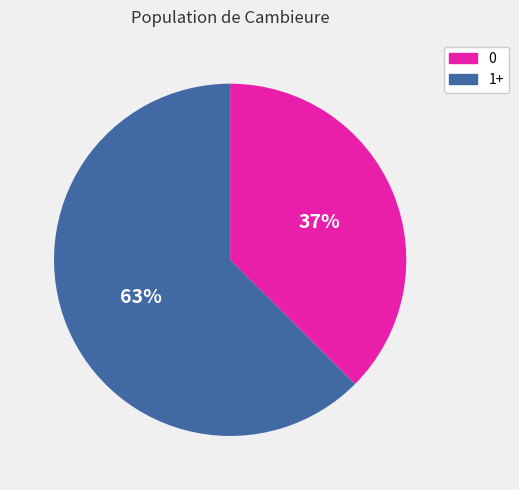

Does 0 account for over 50% of the chart?

No